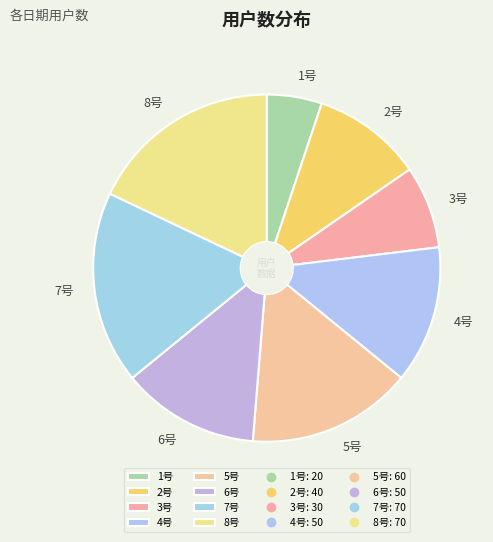

Is it true that 8号 is 18% of the pie?

True